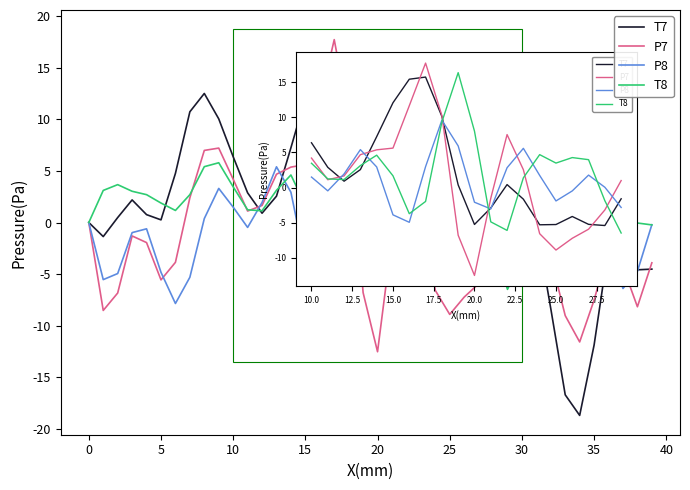

What is the maximum value shown in the chart?

17.7